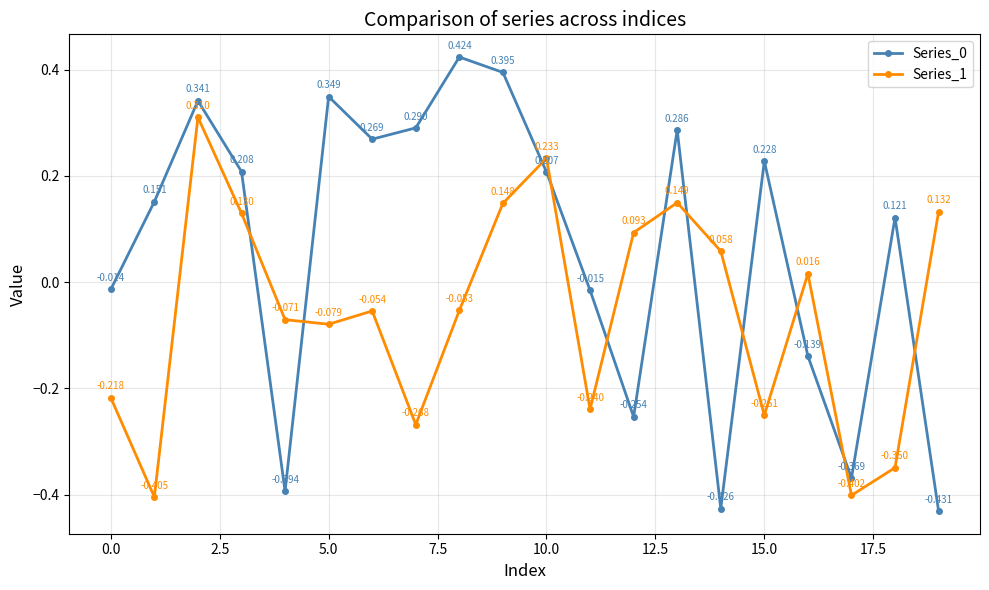

True or false: Series_1 and Series_0 cross at least once.

True